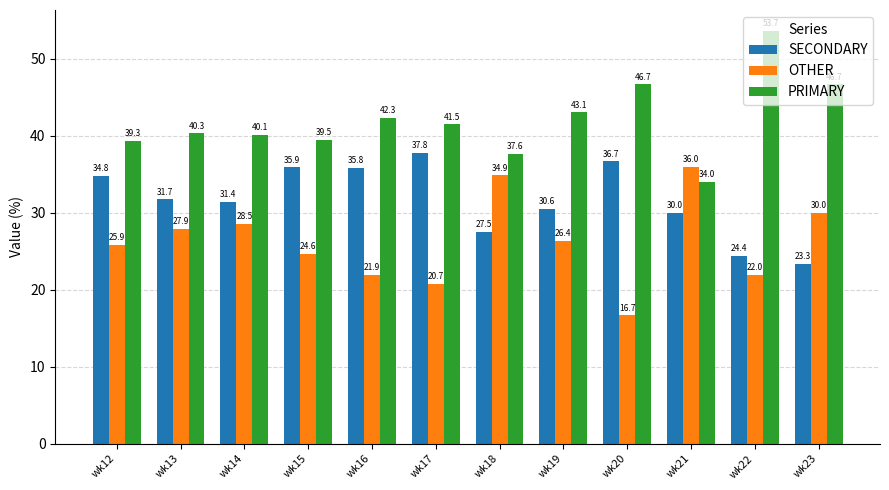

Which series changed the most between wk19 and wk21?

OTHER